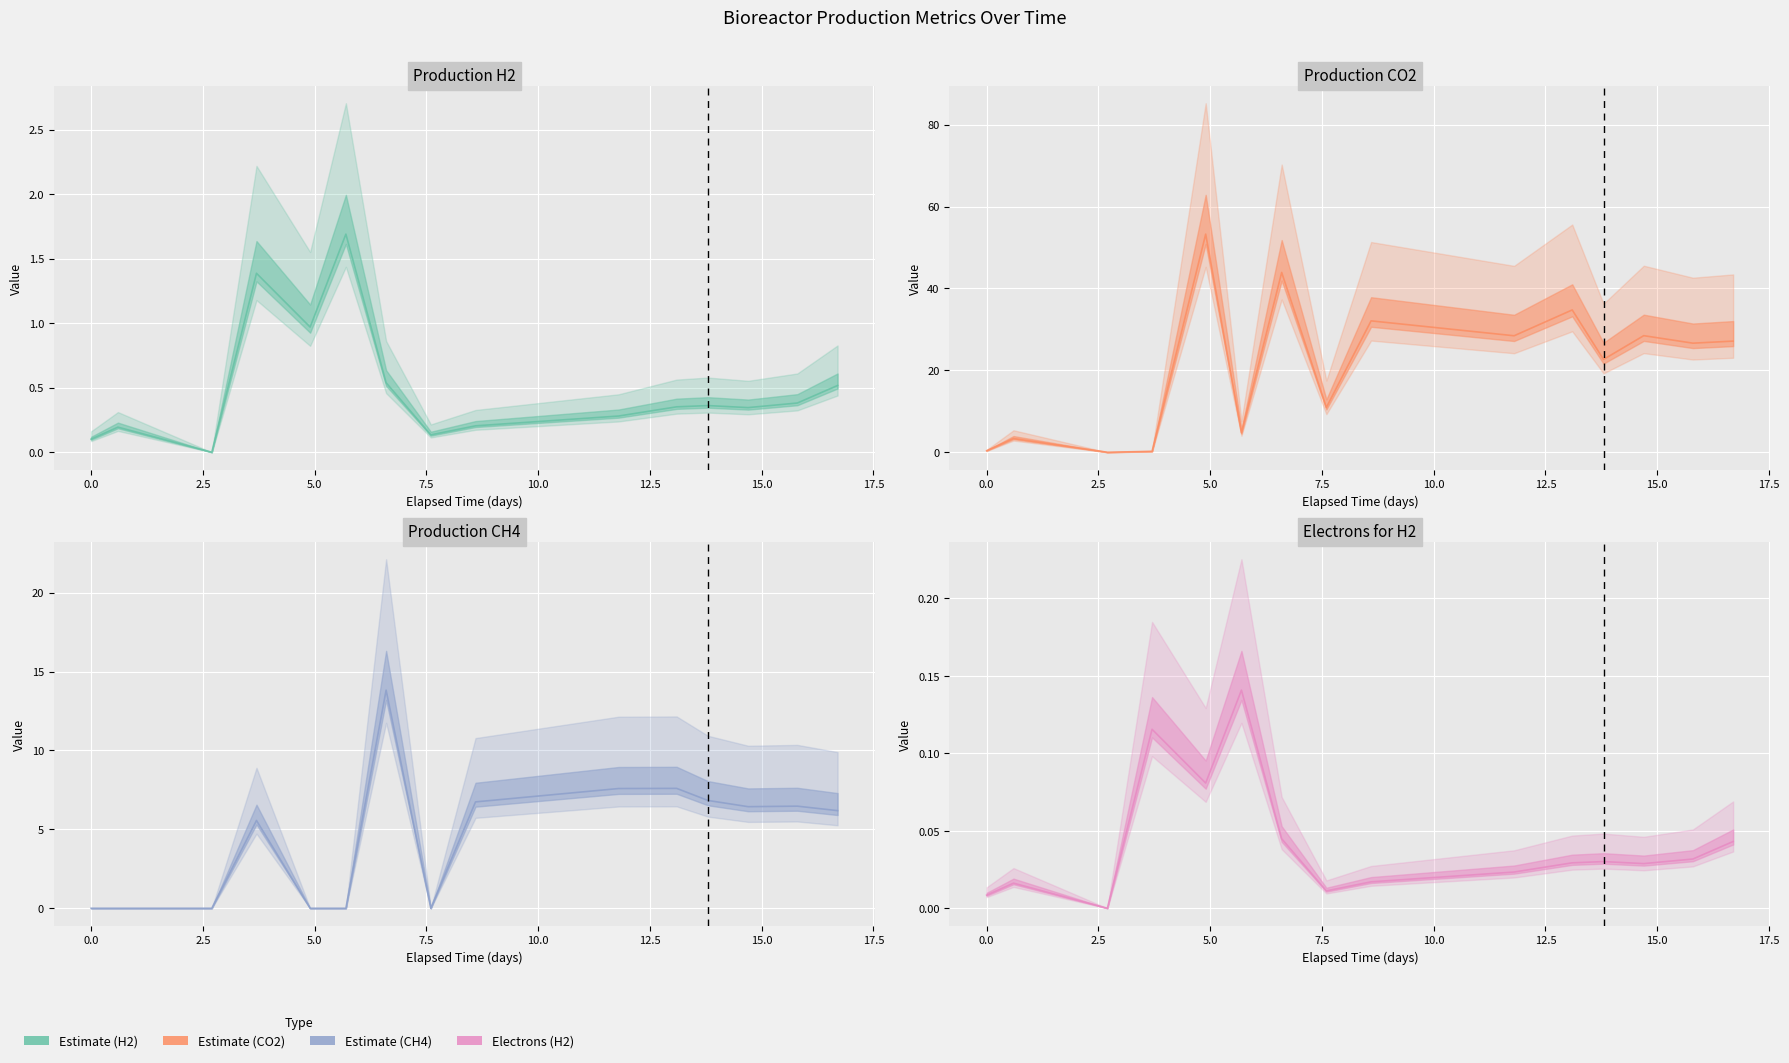

In Electrons (DOR) for H2 (mmol/h), how many points are lower than both neighbors (excluding endpoints)?

4